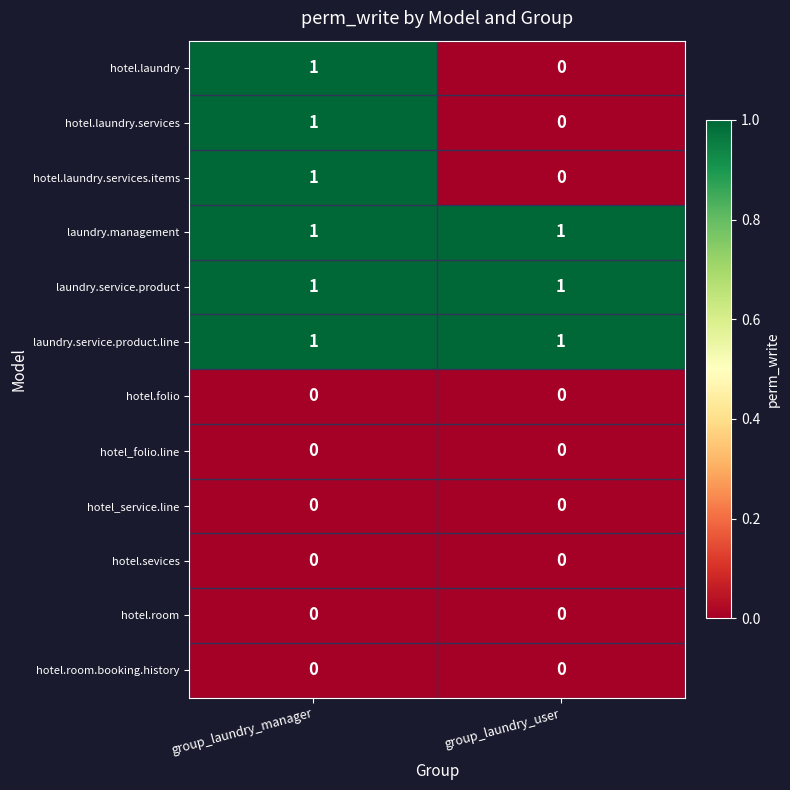

Rank the categories by hotel.laundry.services.items value from highest to lowest.

group_laundry_manager, group_laundry_user